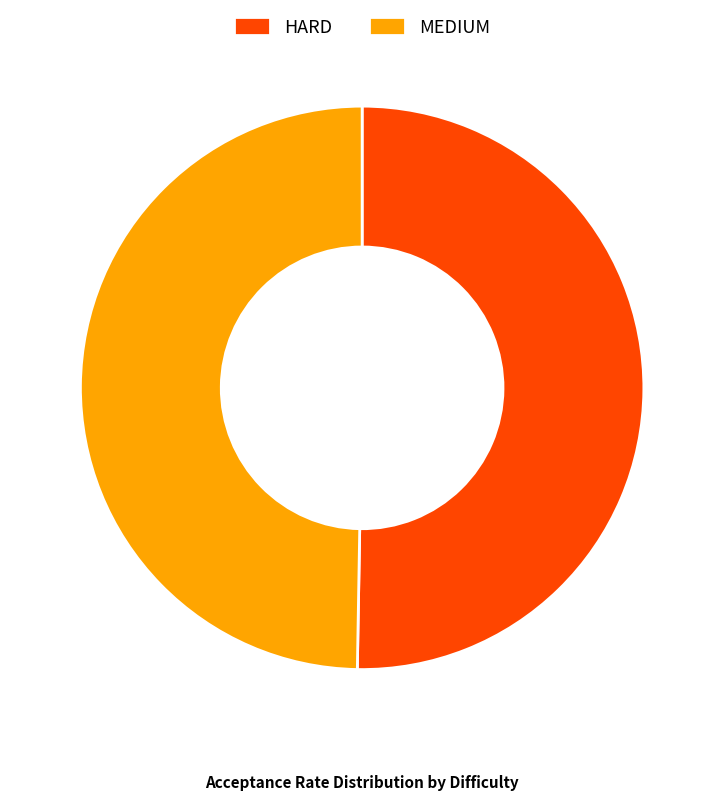

Rank the categories by value from highest to lowest.

HARD, MEDIUM